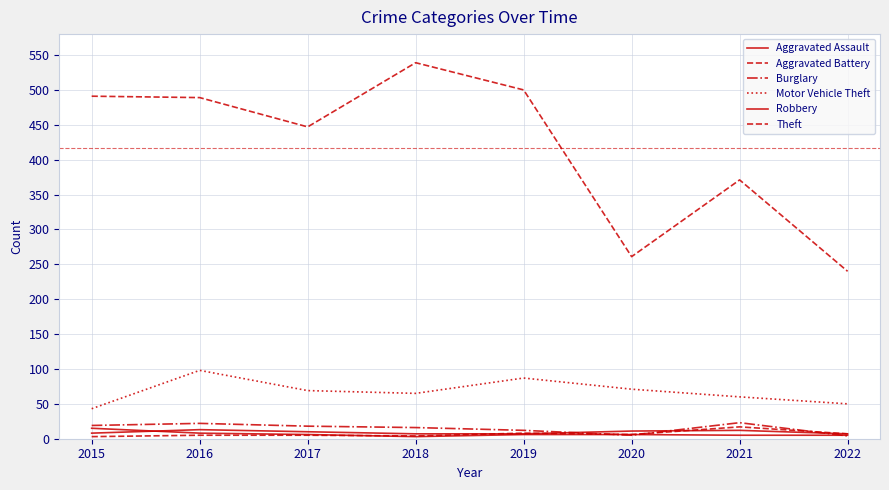

Where is the first local maximum for Burglary?

2016